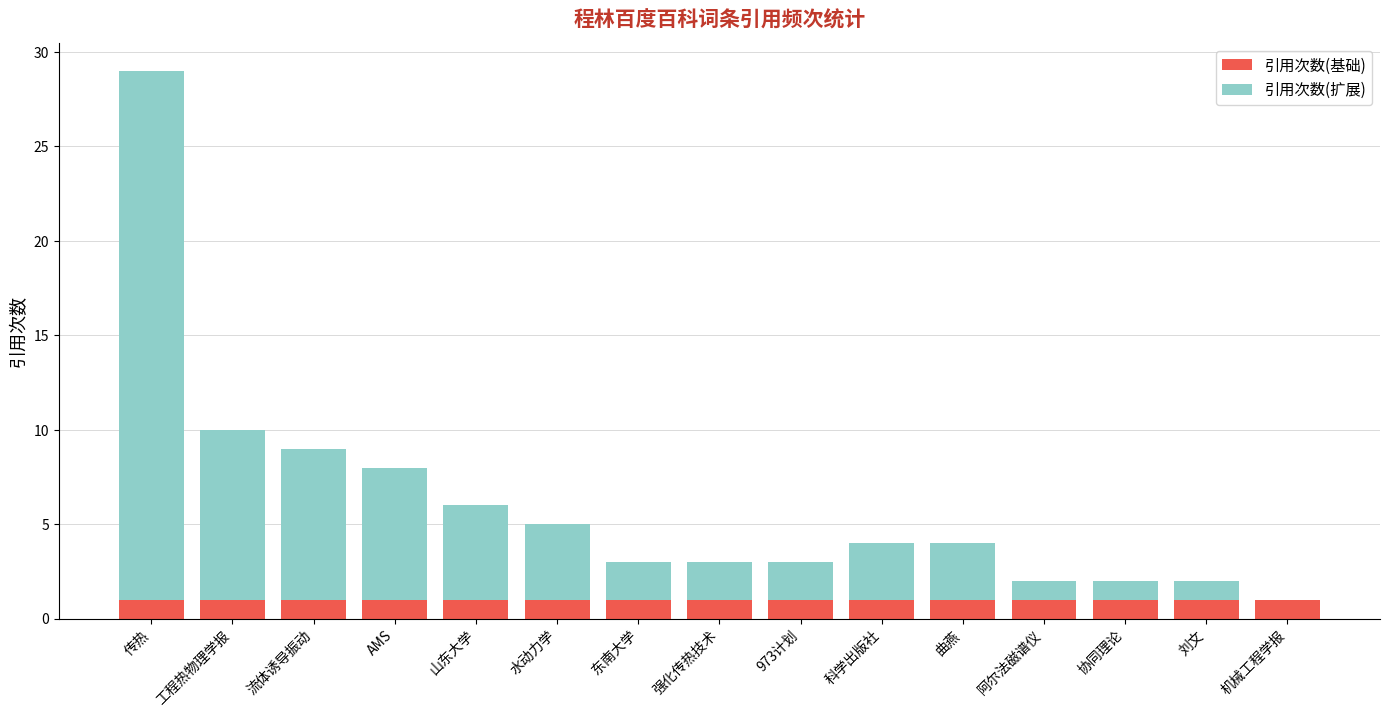

Is it true that 引用次数(基础) equals 2 at 973计划?

False